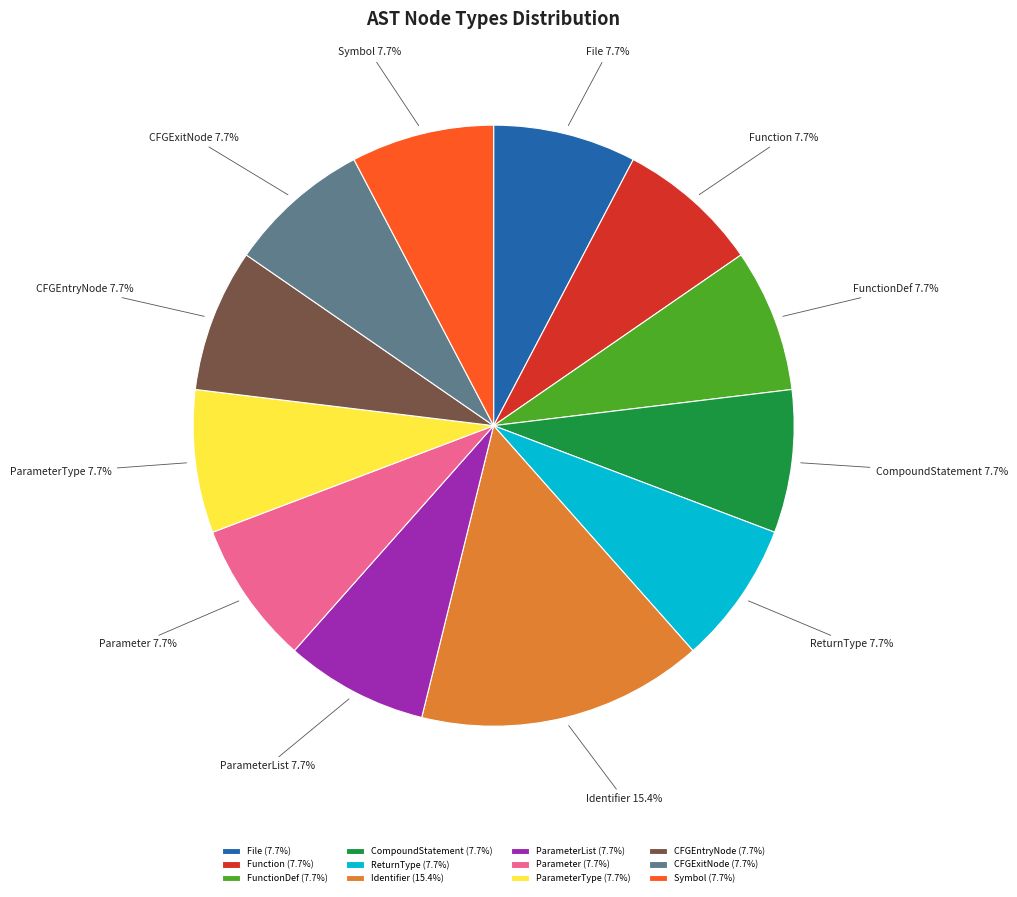

Which slice is the largest?

Identifier